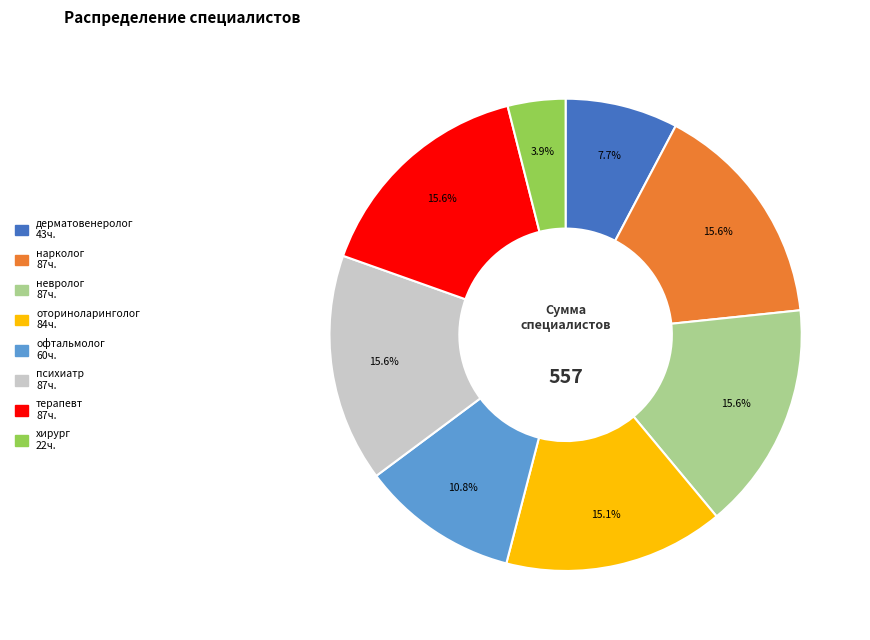

How many slices are in this pie chart?

8